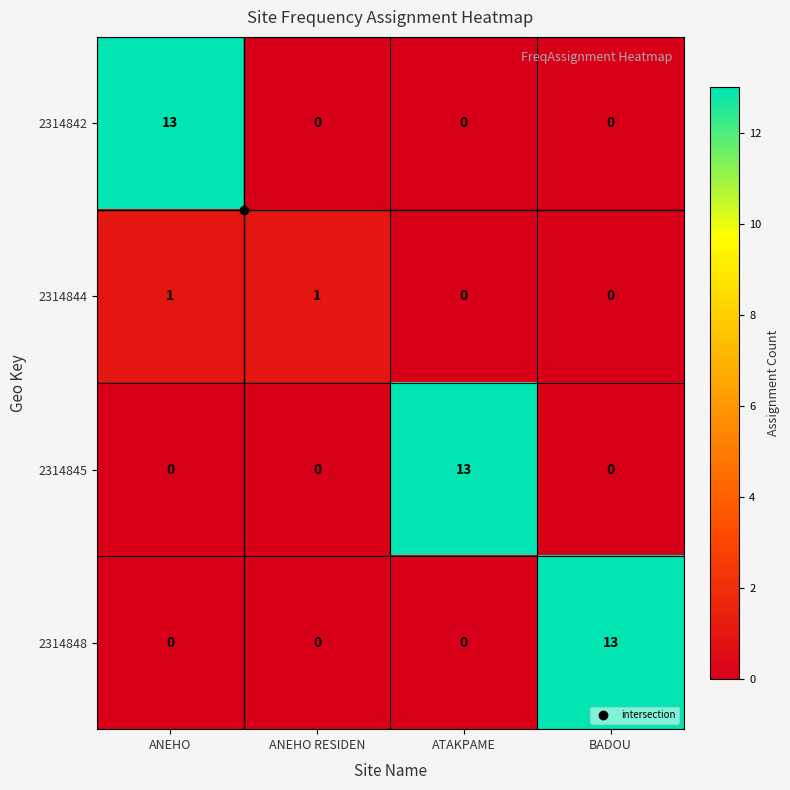

What is the average value of the 2314842 series?

3